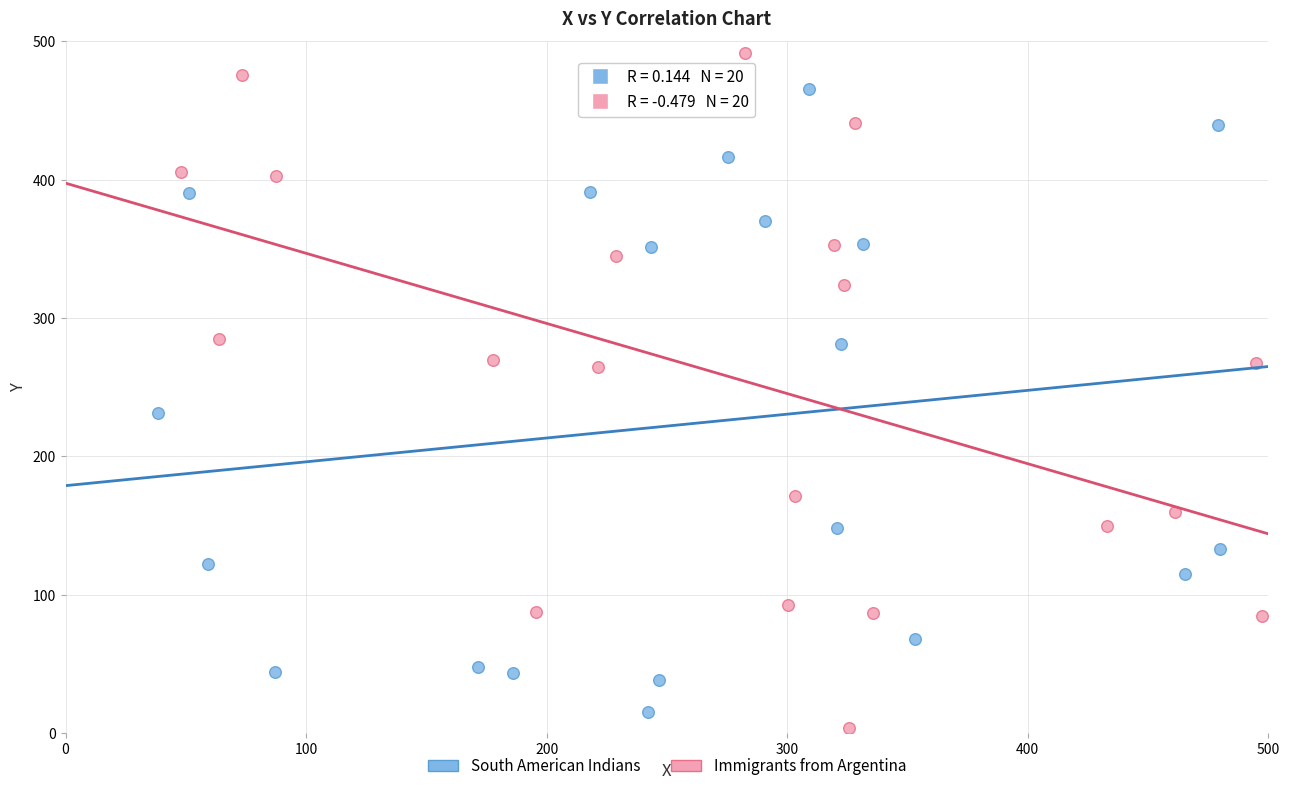

Which series contains the lowest Y value?

Immigrants from Argentina